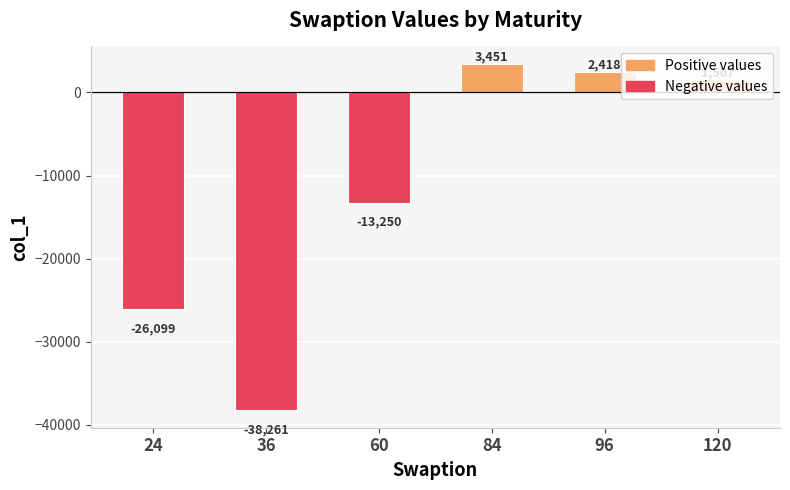

Rank the categories by value from lowest to highest.

36, 24, 60, 120, 96, 84